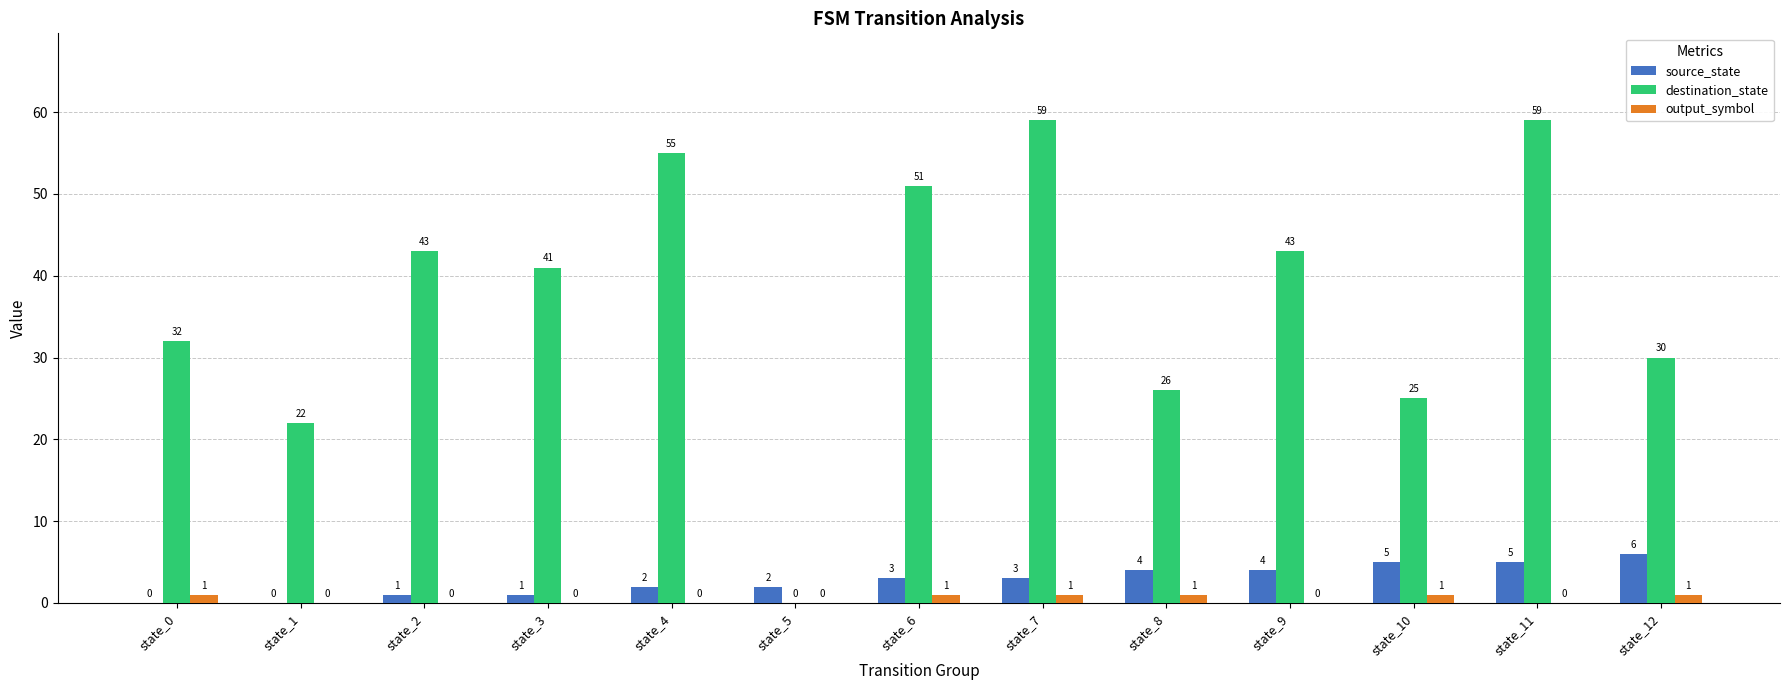

Between state_4 and state_9, which series saw the biggest shift?

destination_state